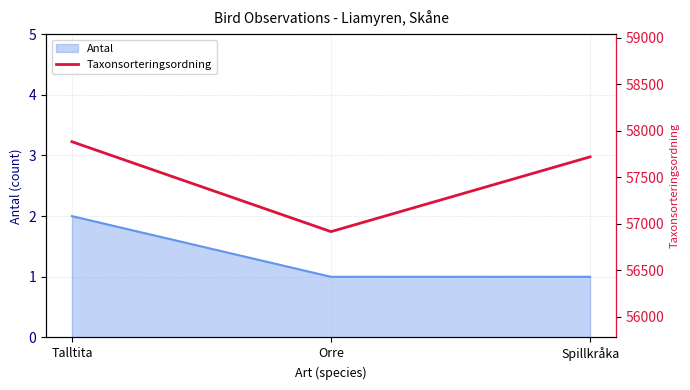

How many data points are less than 57720?

1